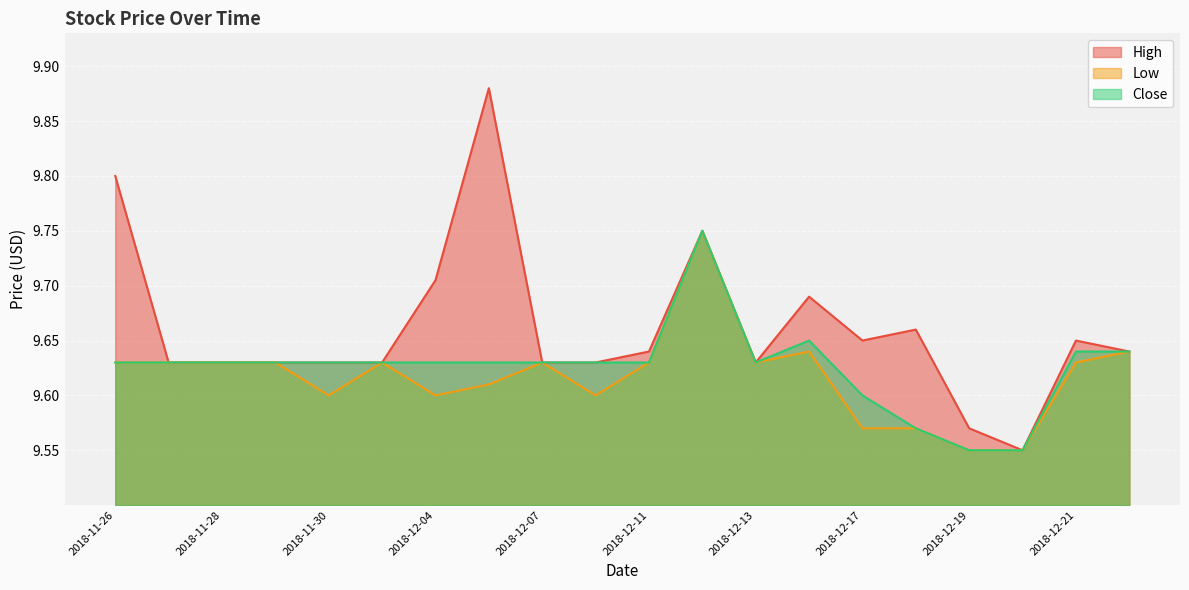

Rank the series at 2018-12-13 from lowest to highest value.

High, Low, Close